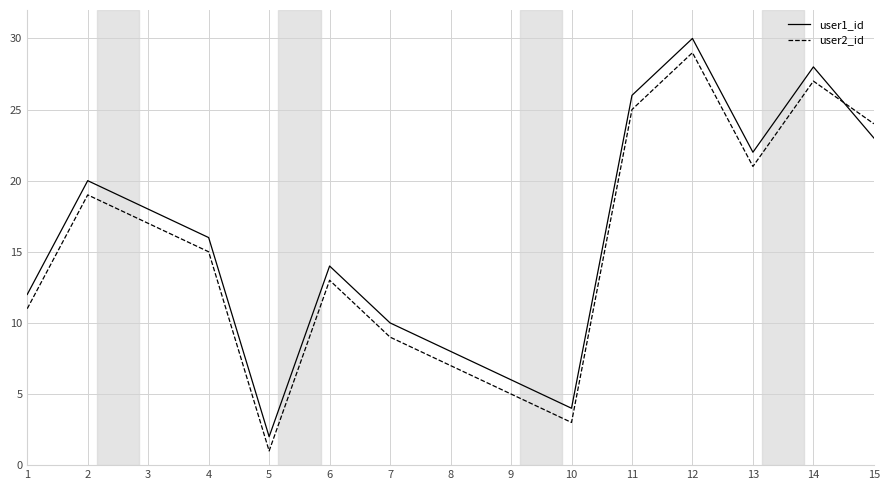

Which series has the largest total across all categories?

user1_id